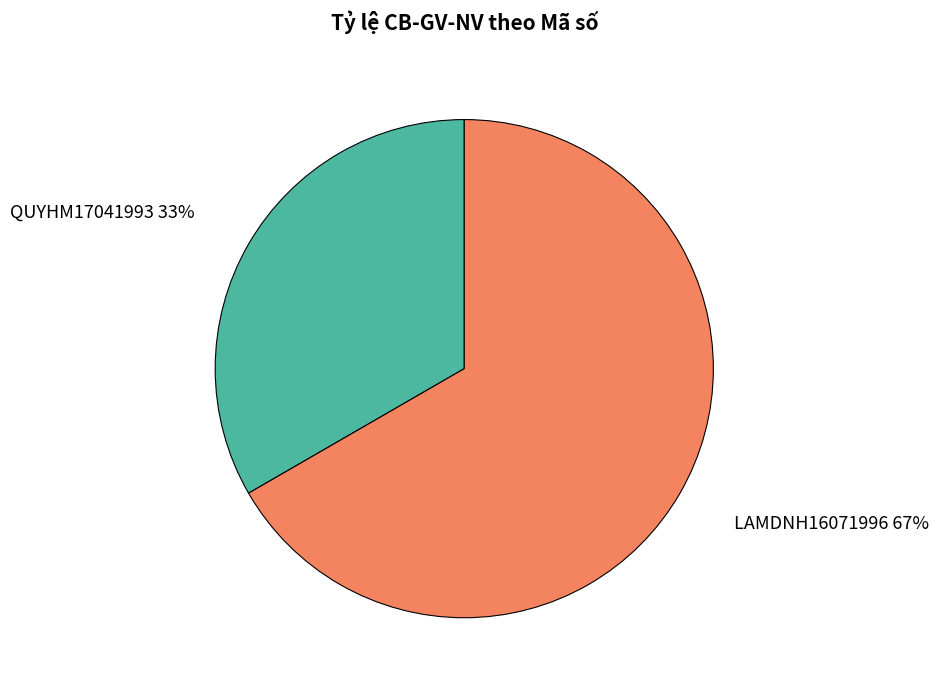

Count the number of slices in the pie.

2